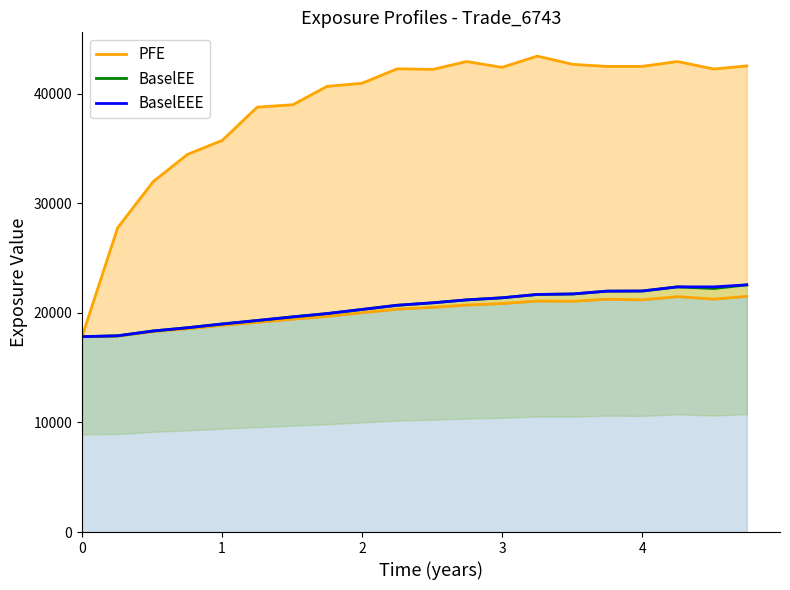

Rank the series by their maximum value, from lowest to highest.

BaselEE, BaselEEE, PFE